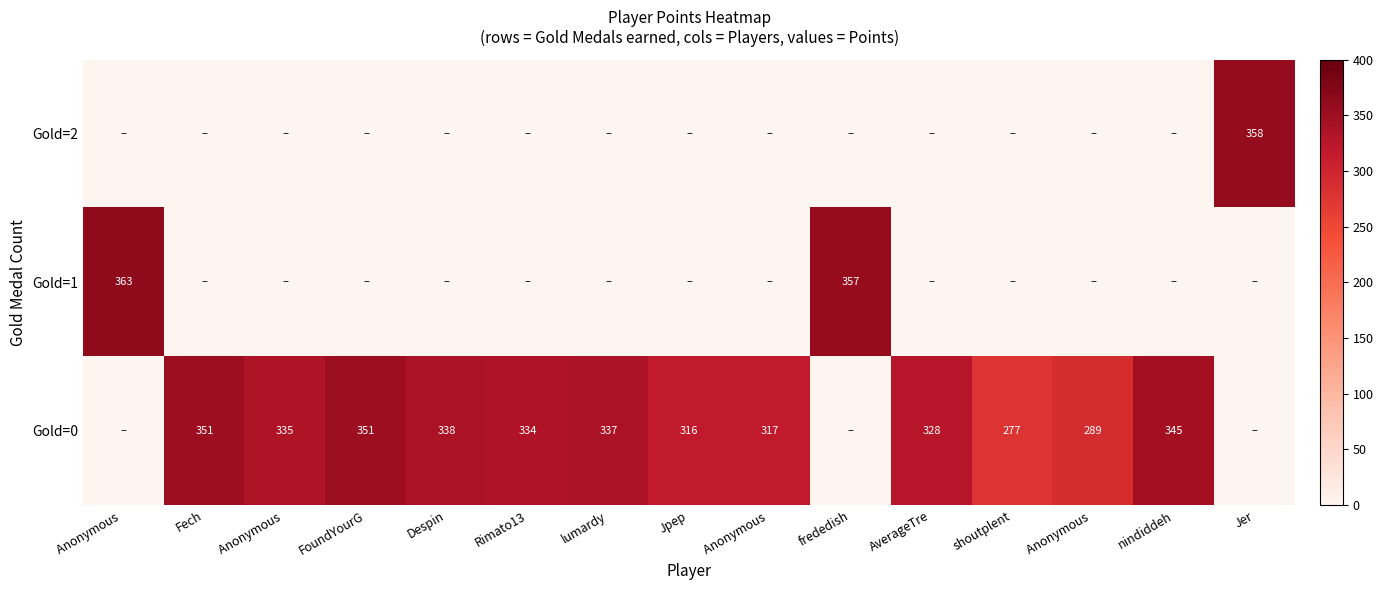

The value of Gold=2 at Anonymous is 0. True or false?

True